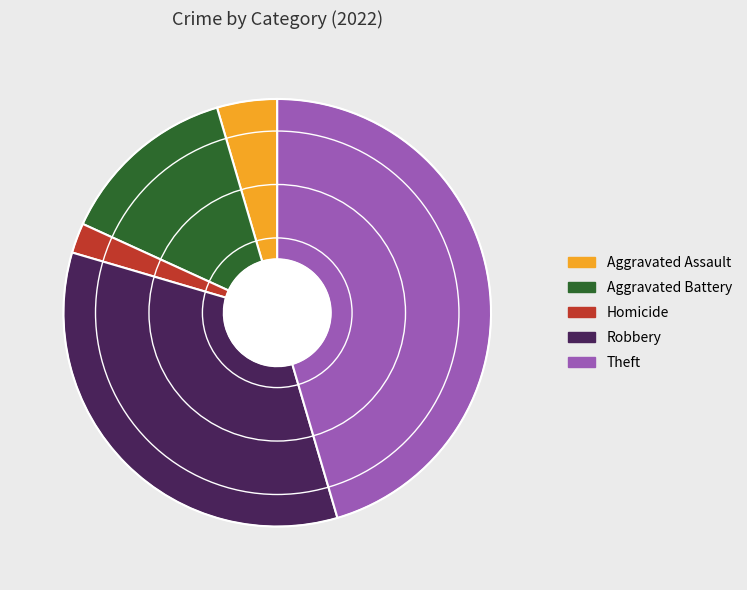

Is there a majority slice in this chart?

No